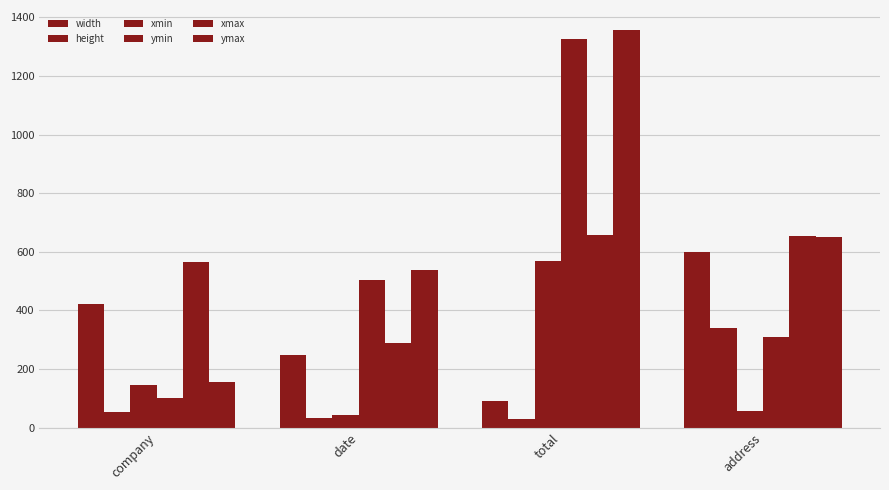

Where does the width series first go above 421?

address